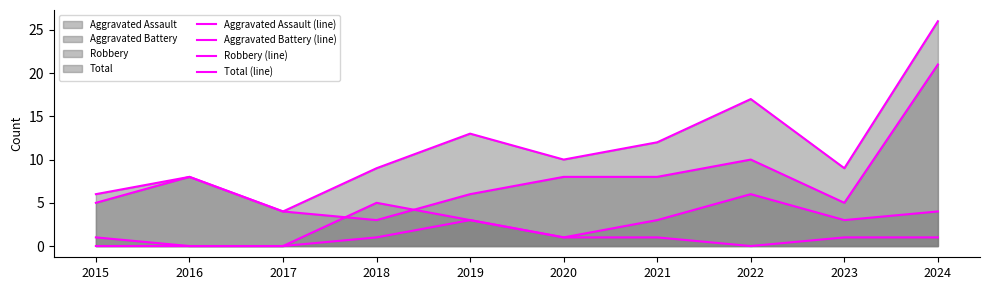

What is the sum of all Aggravated Assault (line) values?

8